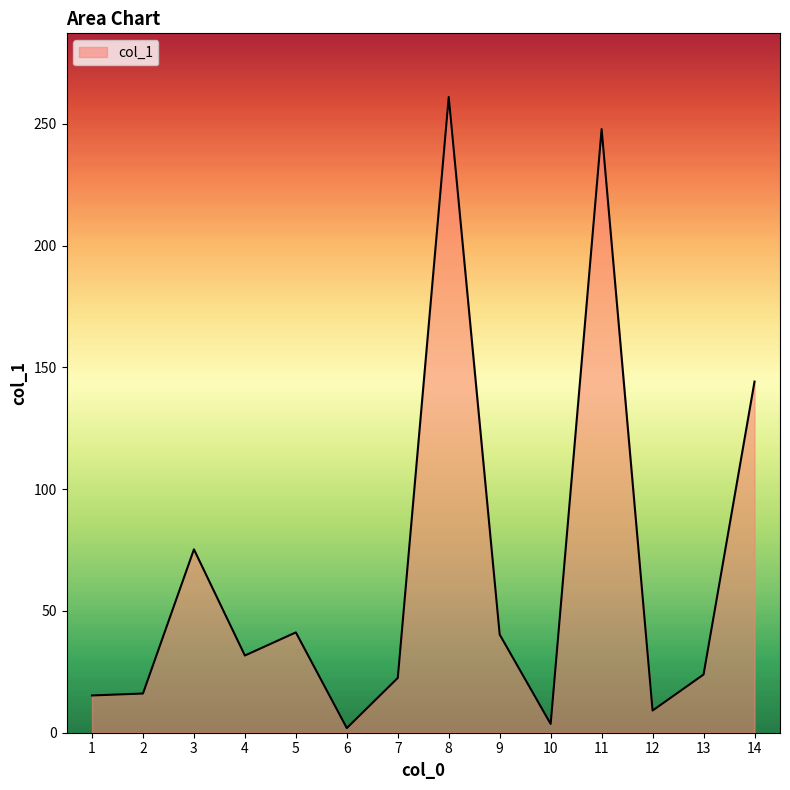

What is the minimum value shown in the chart?

1.9